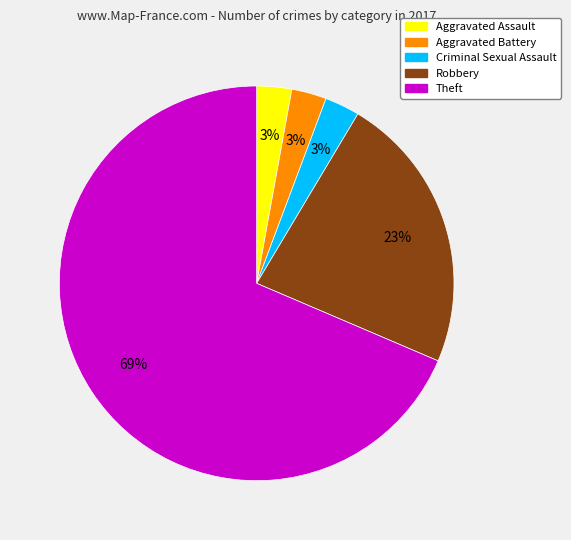

Is it true that Robbery is 15% of the pie?

False